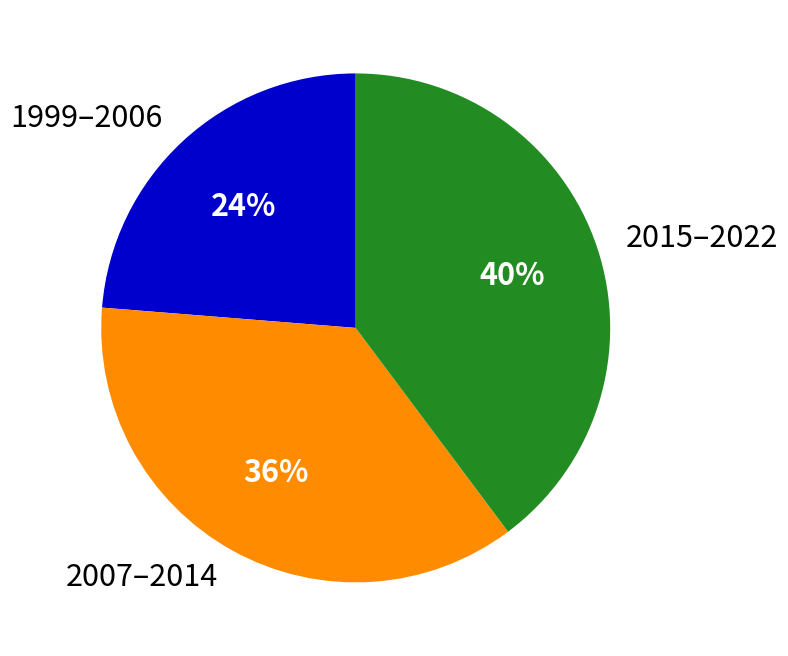

How many slices are in this pie chart?

3